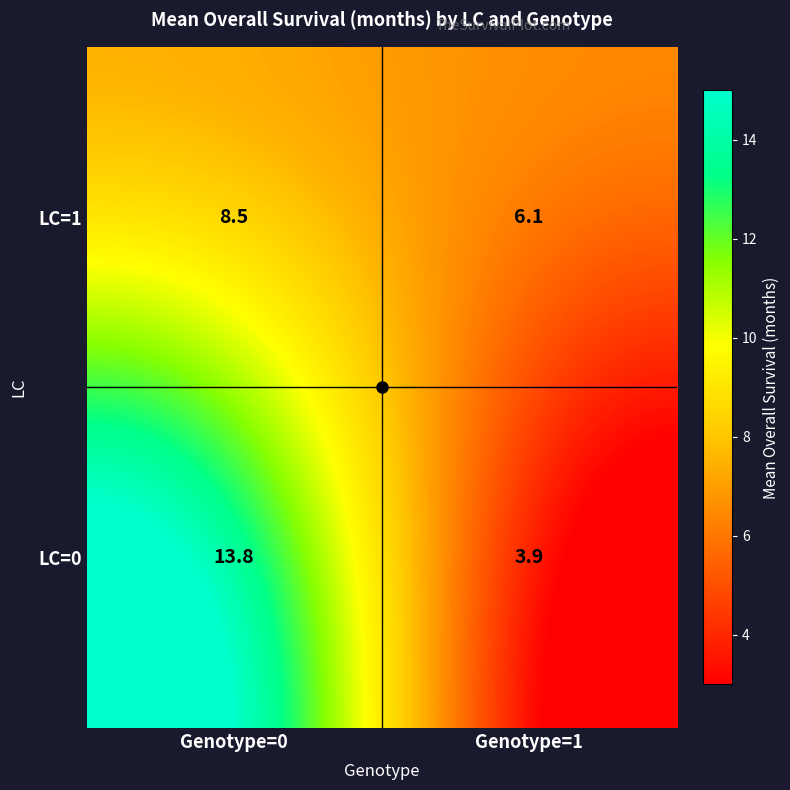

At which category is the sum across all series the highest?

Genotype=0